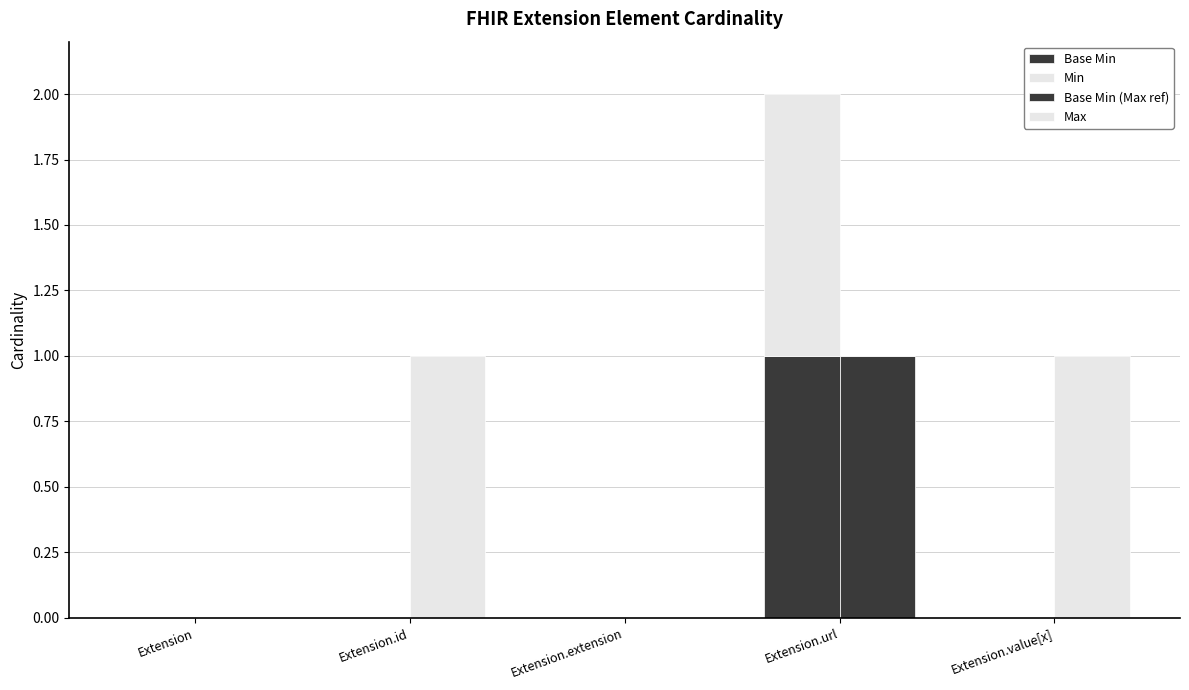

List the series in order of their peak value, highest first.

Base Min, Min, Base Min (Max ref), Max